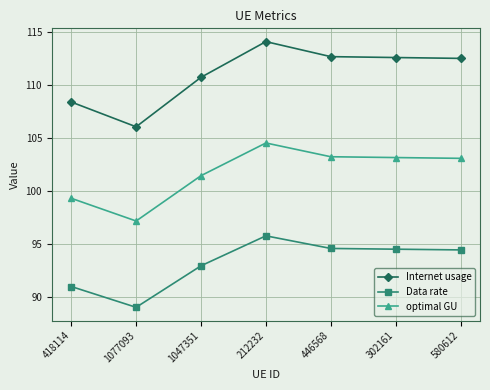

The Internet usage series shows 172.5 at 1047351. True or false?

False